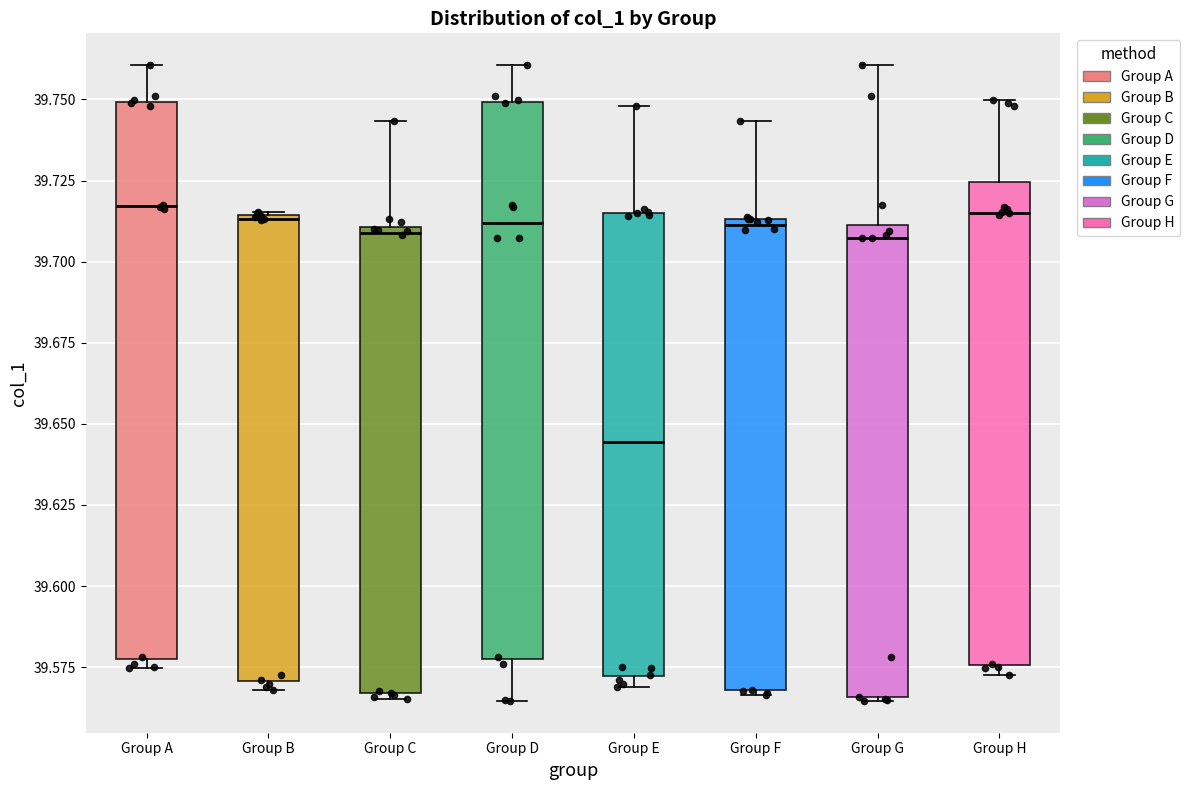

Where does the upper whisker of the box for Group C end on the y-axis? The values are not printed on the chart, so give them approximately, as read against the axis.

39.745